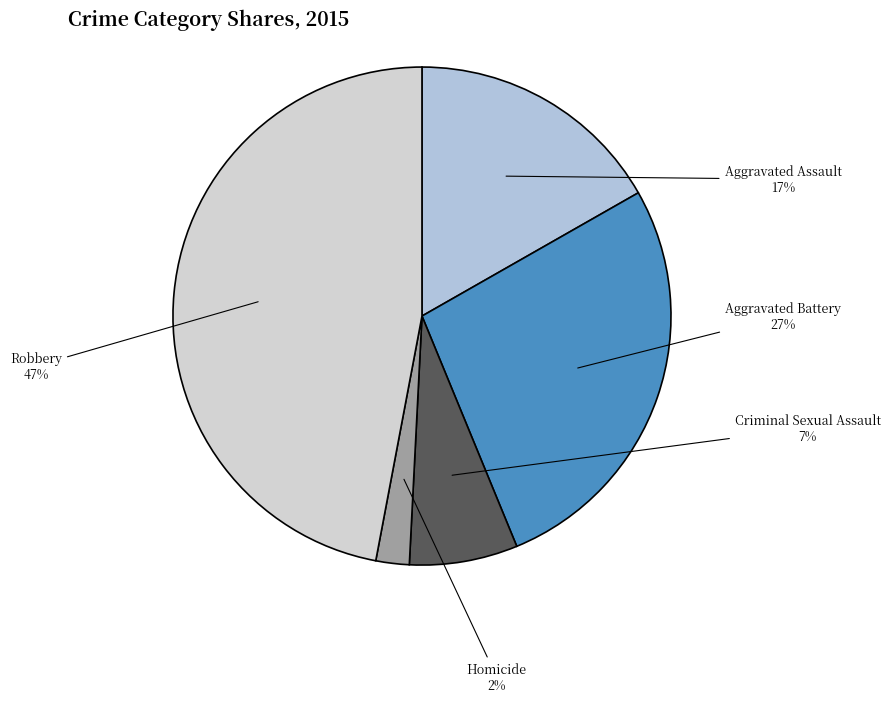

How many slices are in this pie chart?

5